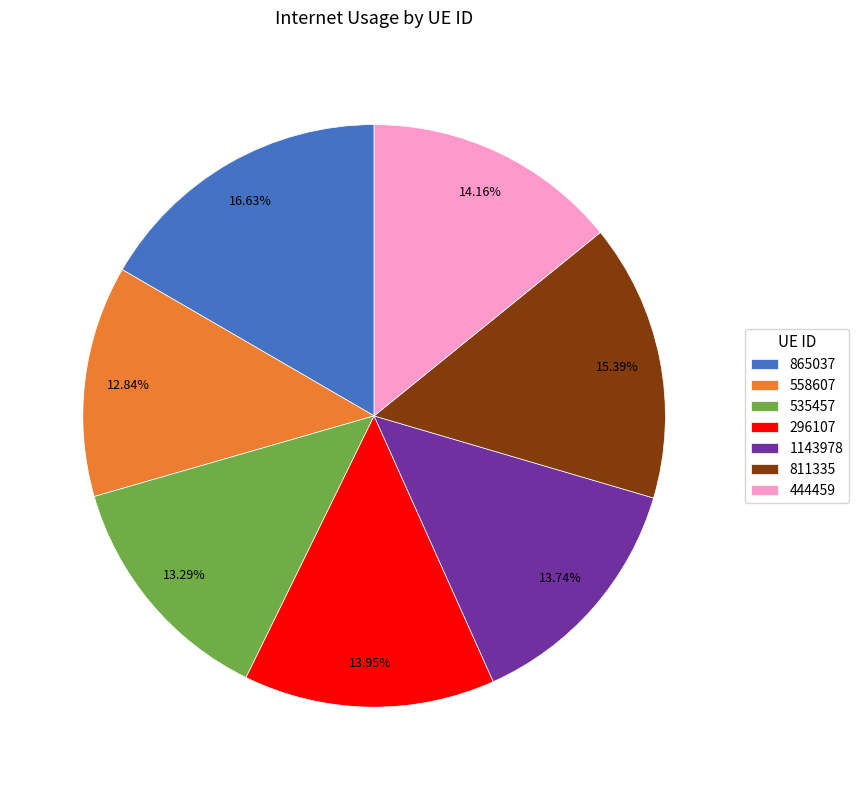

To the nearest percent, what is the average slice percentage?

14%